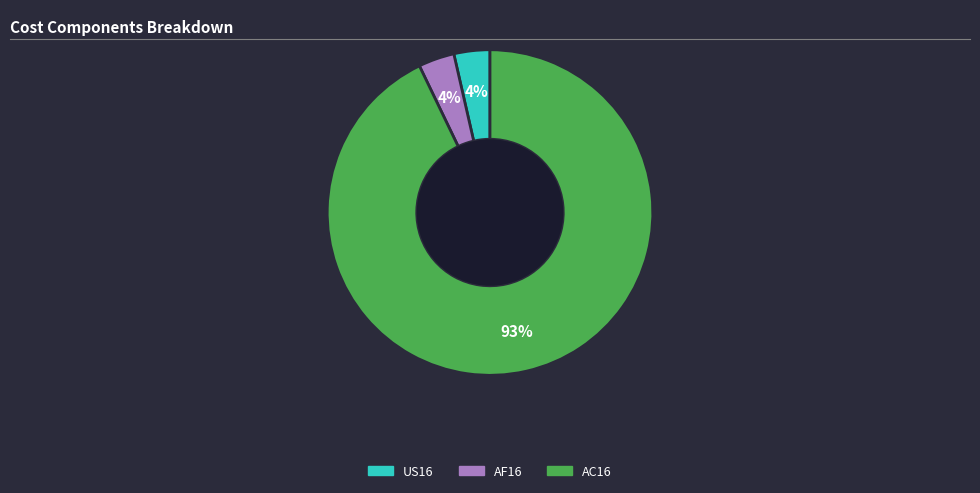

How many segments does this pie chart have?

3